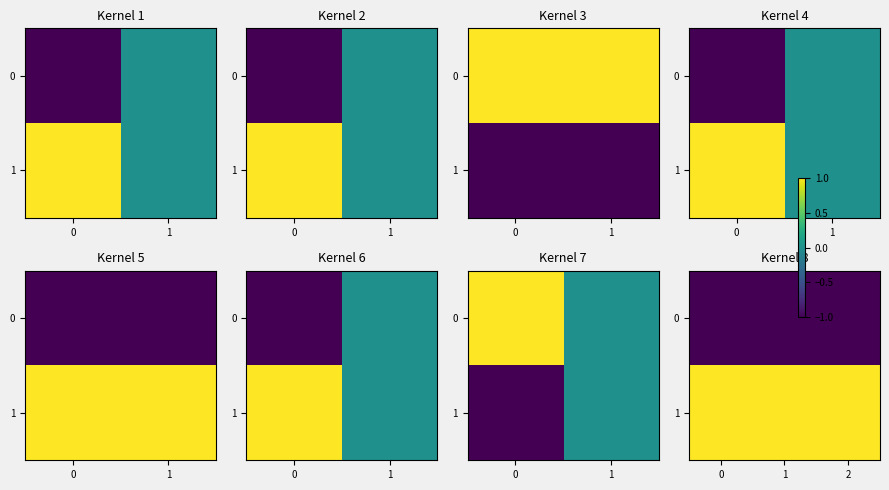

What is the sum of all 1 values?

3